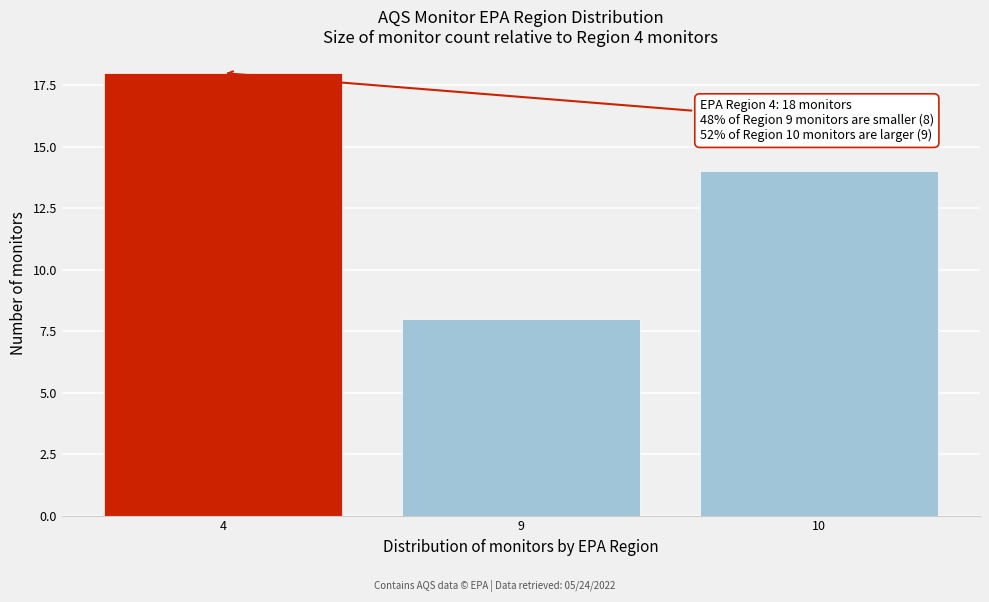

Reading left to right, what are all the values shown in this chart?

18	8	14